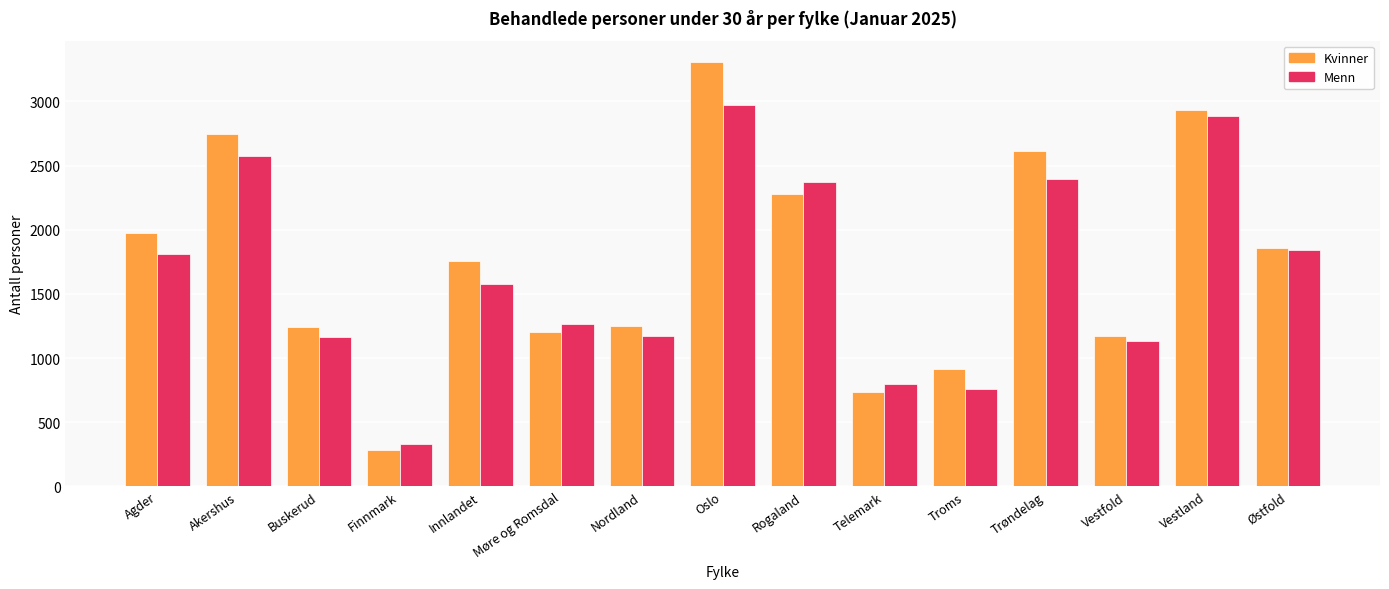

How many bars are there in each group?

2